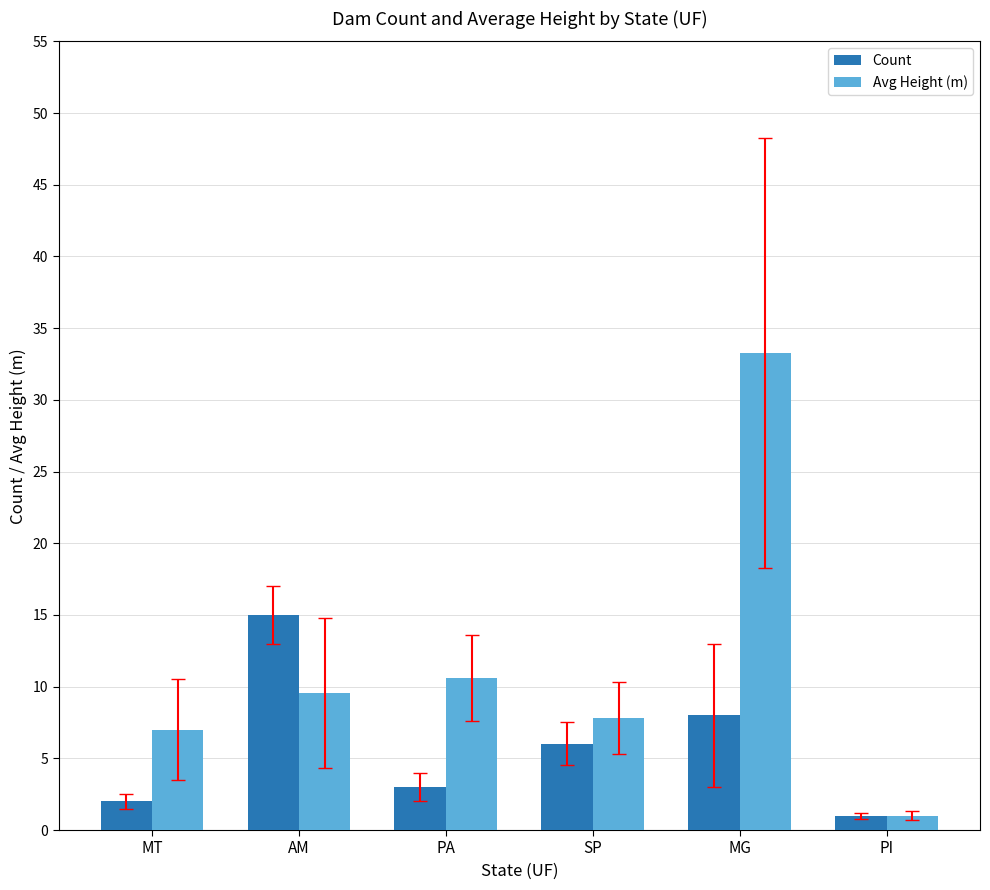

What is the label of the 3rd bar from the right?

SP